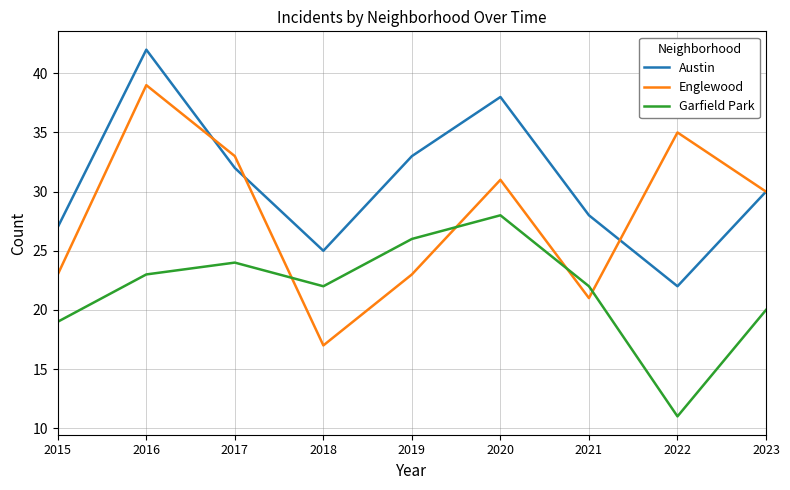

Reading left to right, what are all the values shown in this chart?

Austin: 2015=27	2016=42	2017=32	2018=25	2019=33	2020=38	2021=28	2022=22	2023=30
Englewood: 2015=23	2016=39	2017=33	2018=17	2019=23	2020=31	2021=21	2022=35	2023=30
Garfield Park: 2015=19	2016=23	2017=24	2018=22	2019=26	2020=28	2021=22	2022=11	2023=20